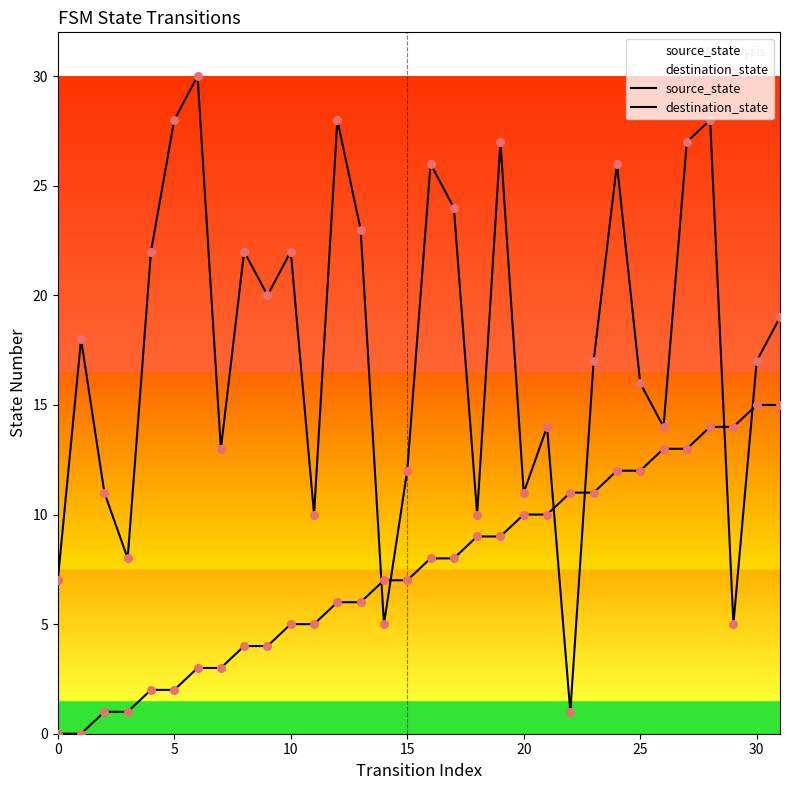

Which series has the largest total across all categories?

destination_state